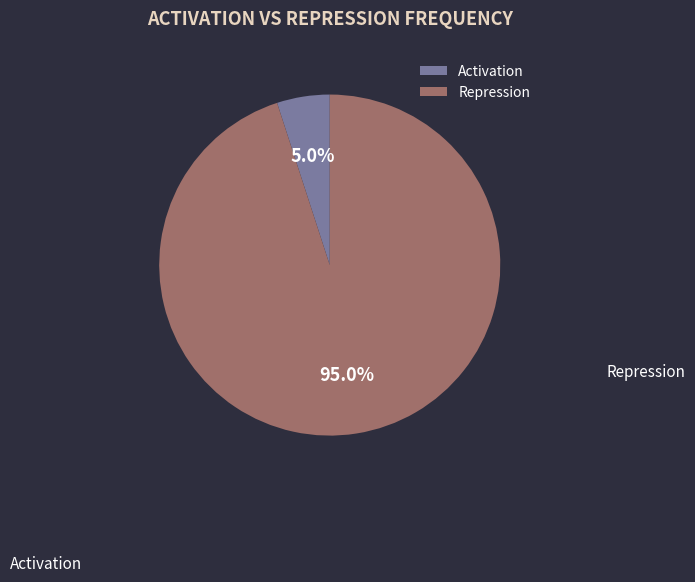

Which category accounts for the majority?

Repression